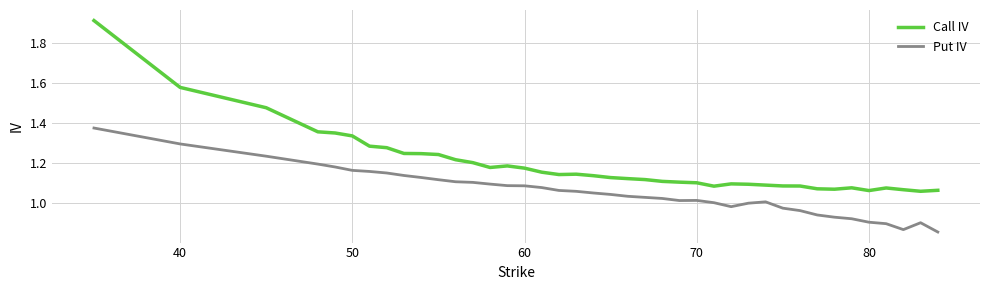

What is the difference between the maximum and minimum values in the Put IV series?

0.5